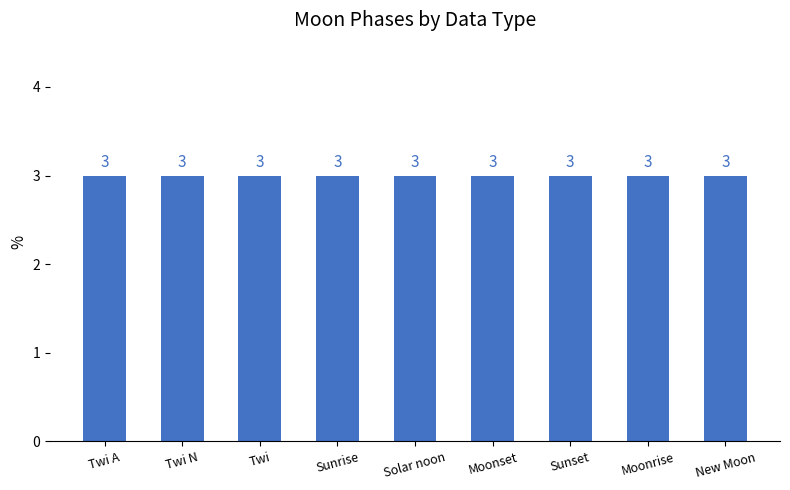

What is the maximum value shown in the chart?

3